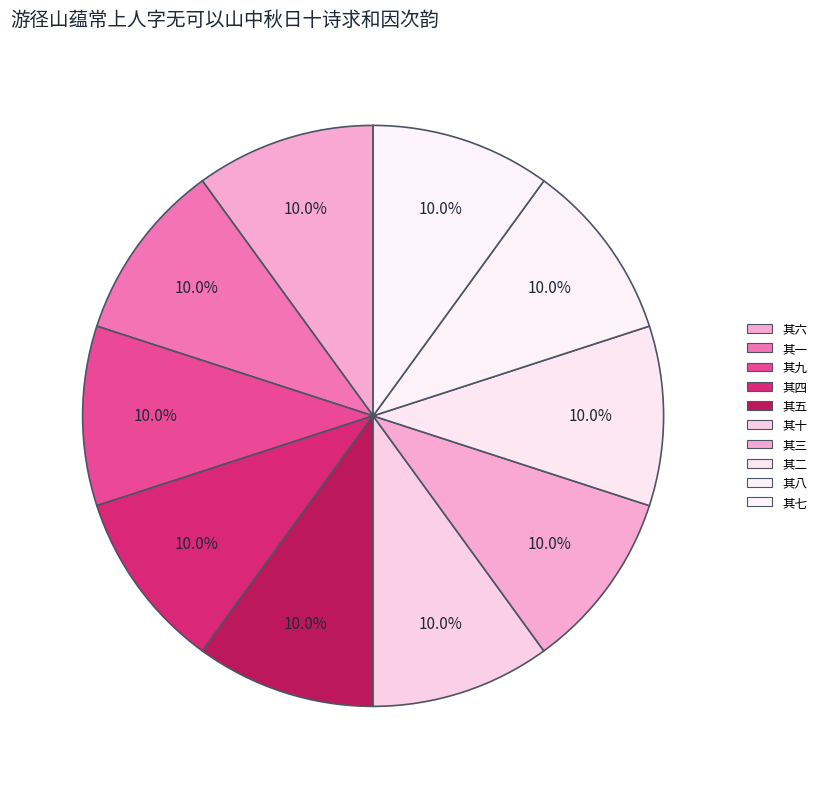

What percentage is NOT represented by 其二?

90.0%